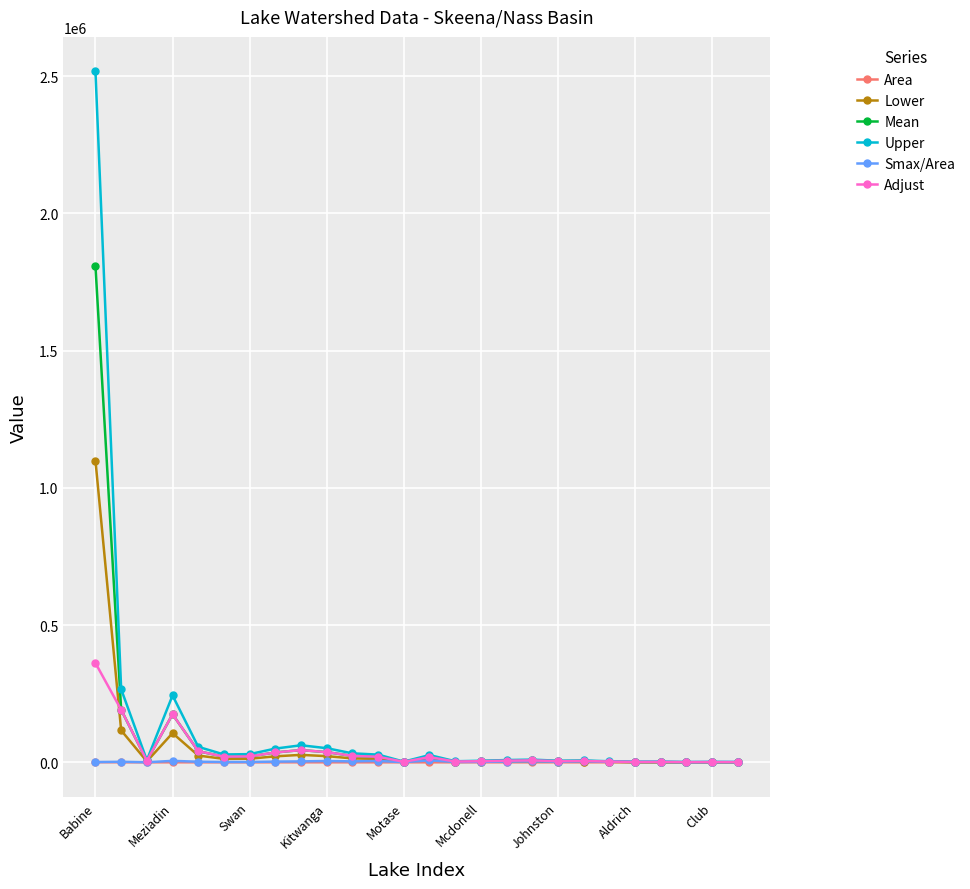

What is the highest value of the Adjust series?

361649.0